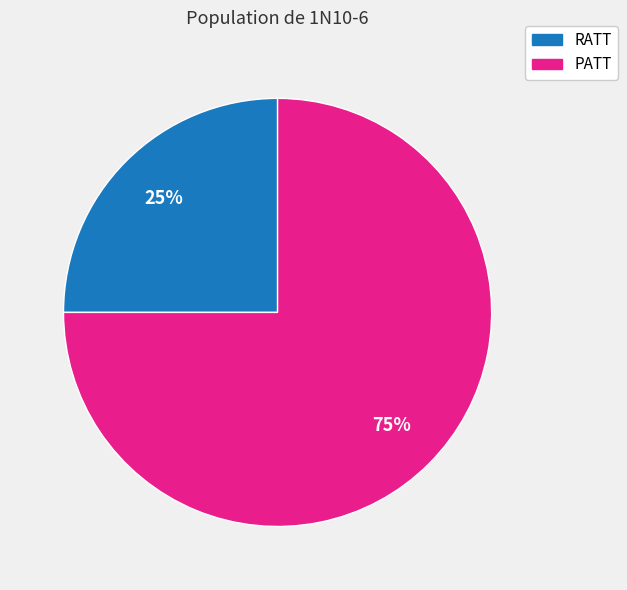

To the nearest percent, what percentage of the pie is RATT?

25%